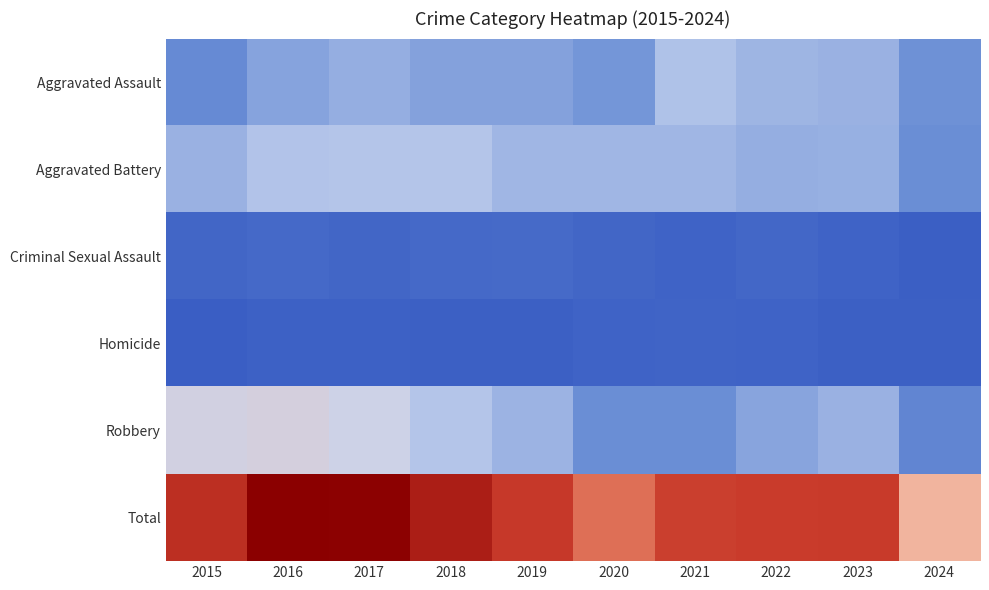

Which label corresponds to the smallest value in the chart?

2015